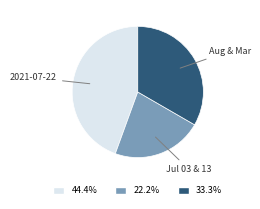

Is there any slice that represents more than half of the pie?

No